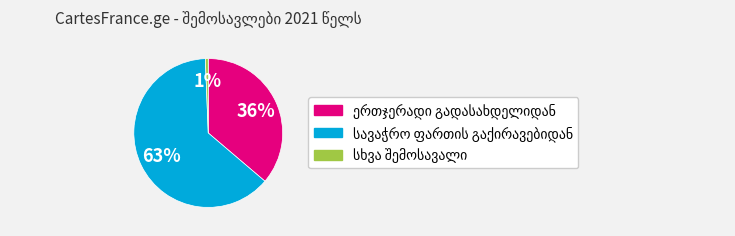

Does any single category account for the majority?

Yes